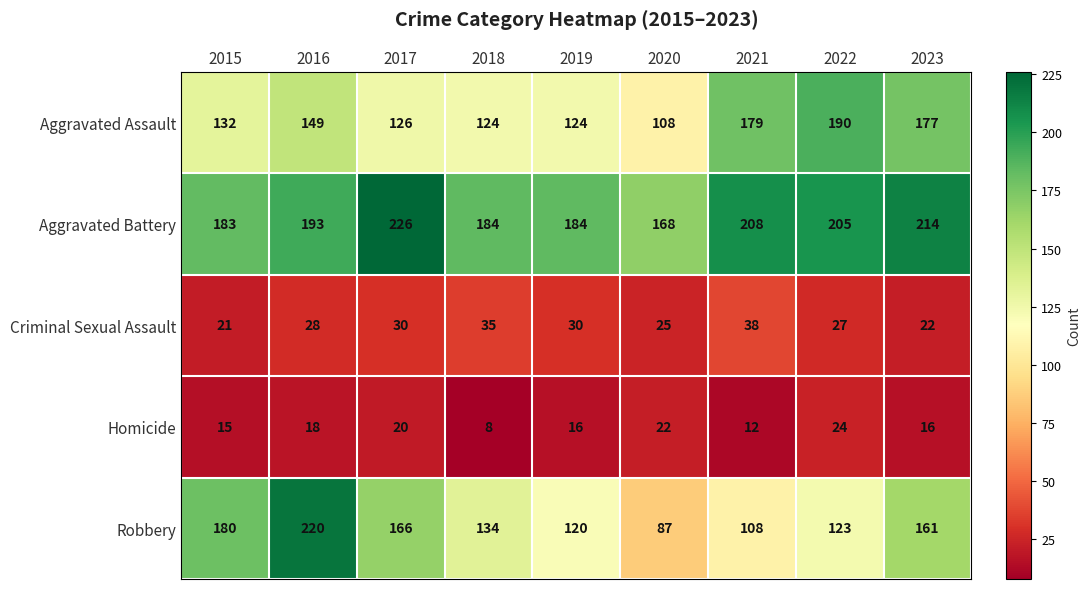

Count the Criminal Sexual Assault values in the range 25 to 30.

5